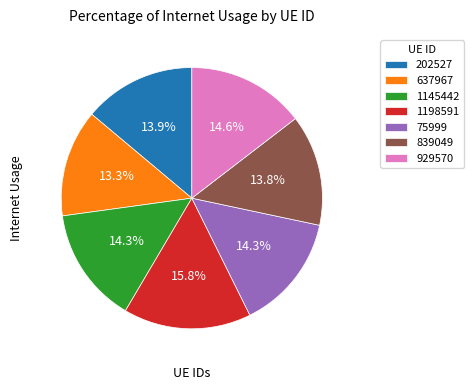

Does any single category account for the majority?

No